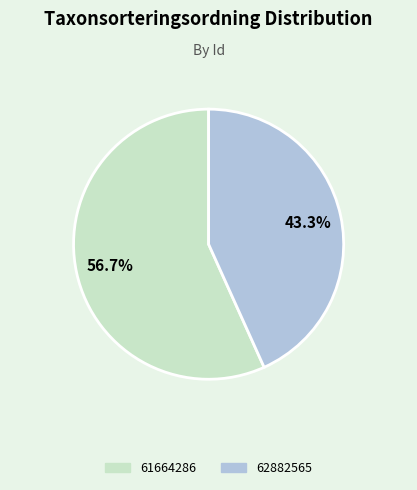

True or false: 62882565 accounts for 56% of the total.

False